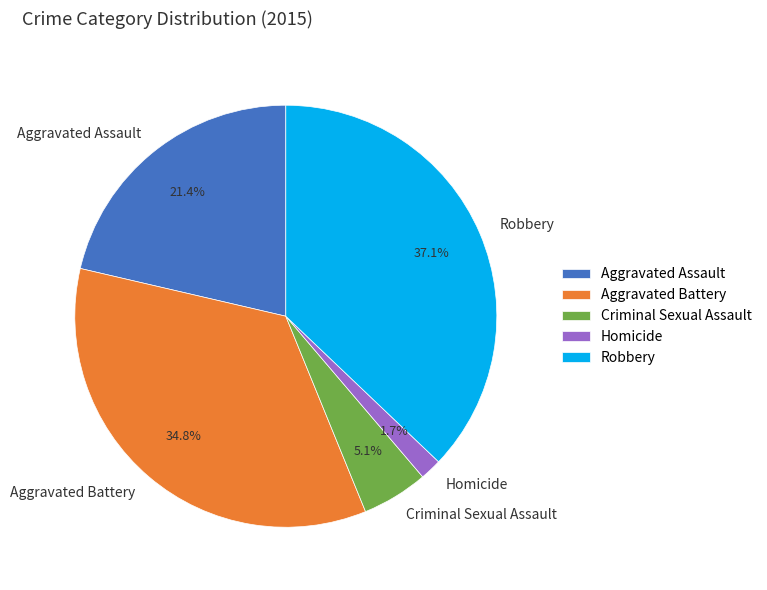

Does Aggravated Battery account for over 50% of the chart?

No